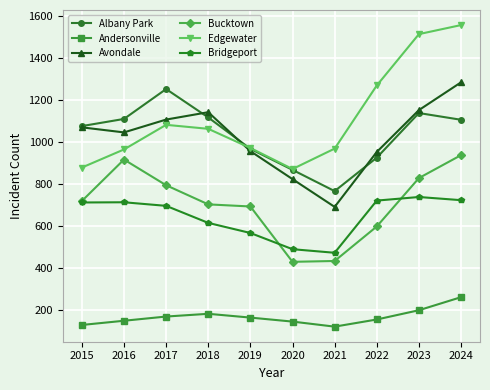

What is the spread (max minus min) of values at 2016?

959